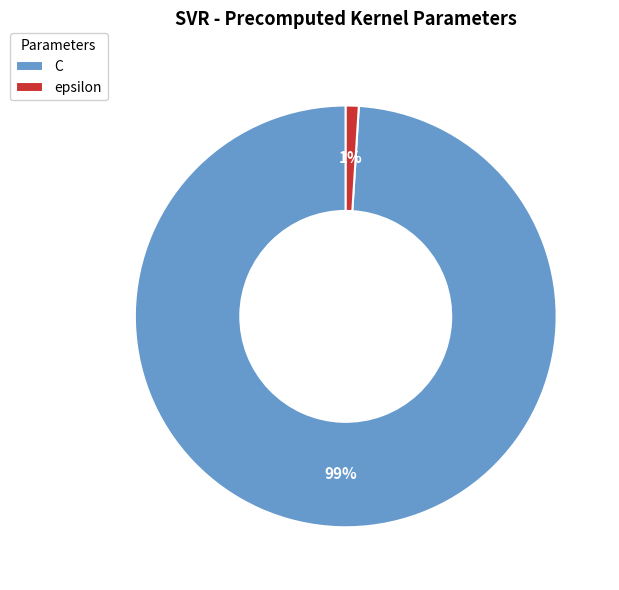

To the nearest percent, what percentage of the pie is C?

99%